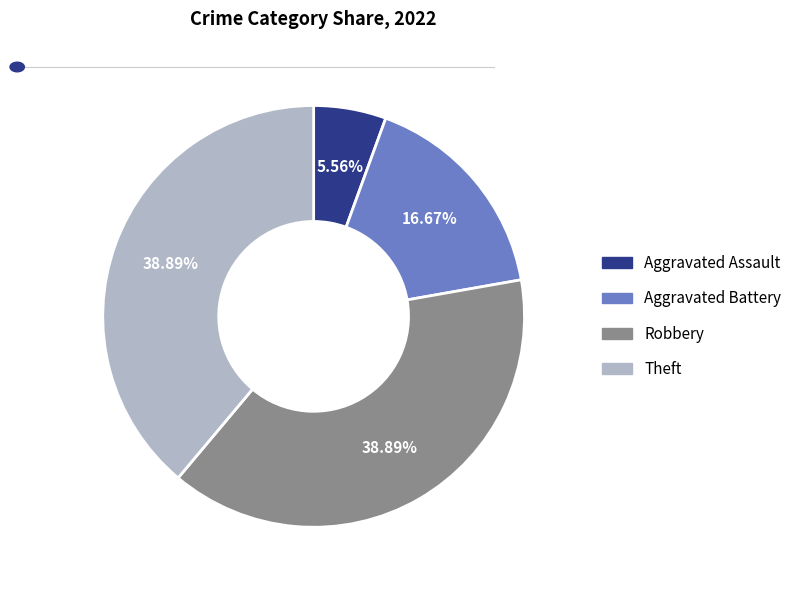

To the nearest percent, what portion does Aggravated Assault represent?

6%